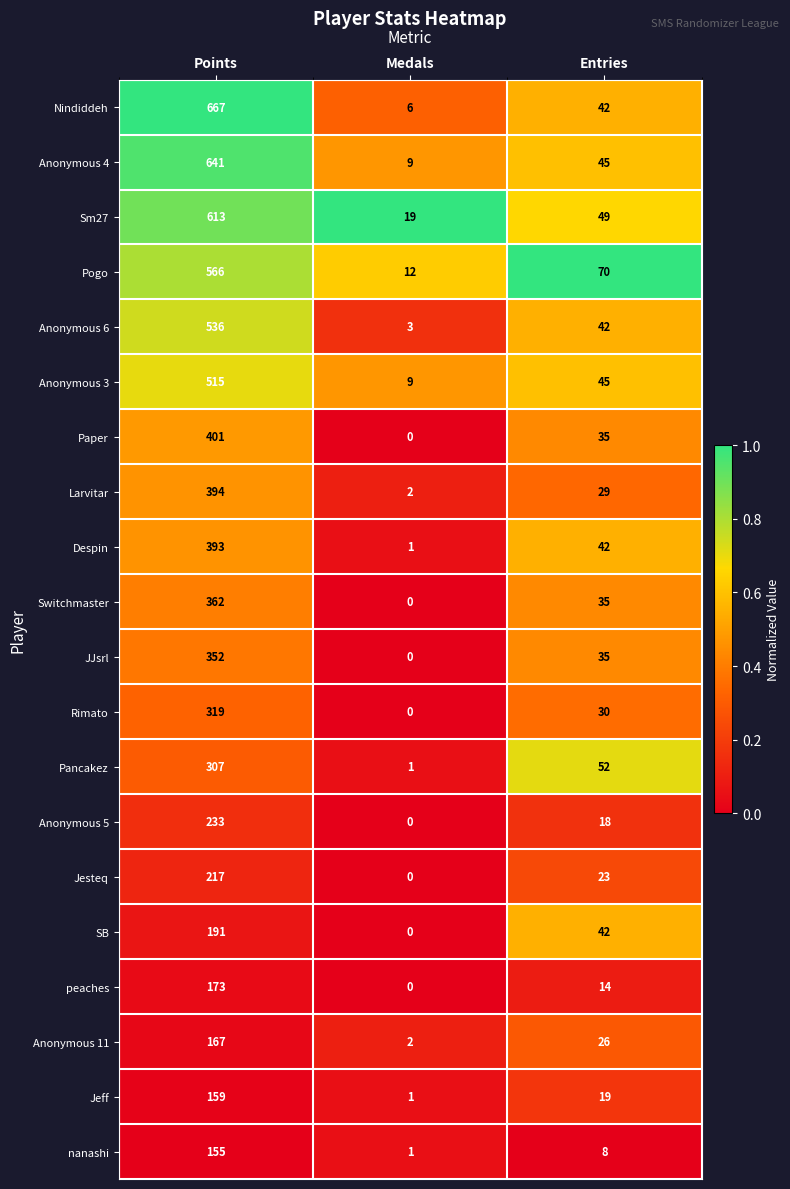

What is the average value of the Jeff series?

60